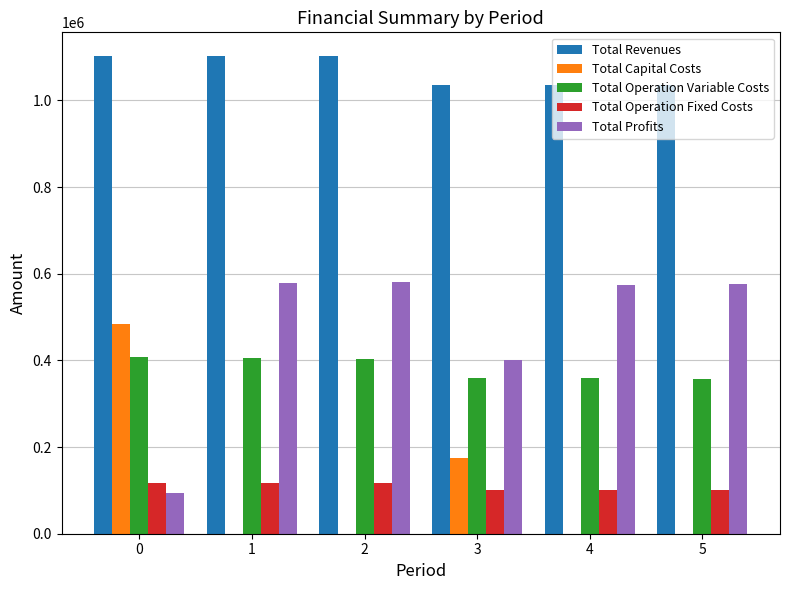

Count the number of categories in the chart.

6